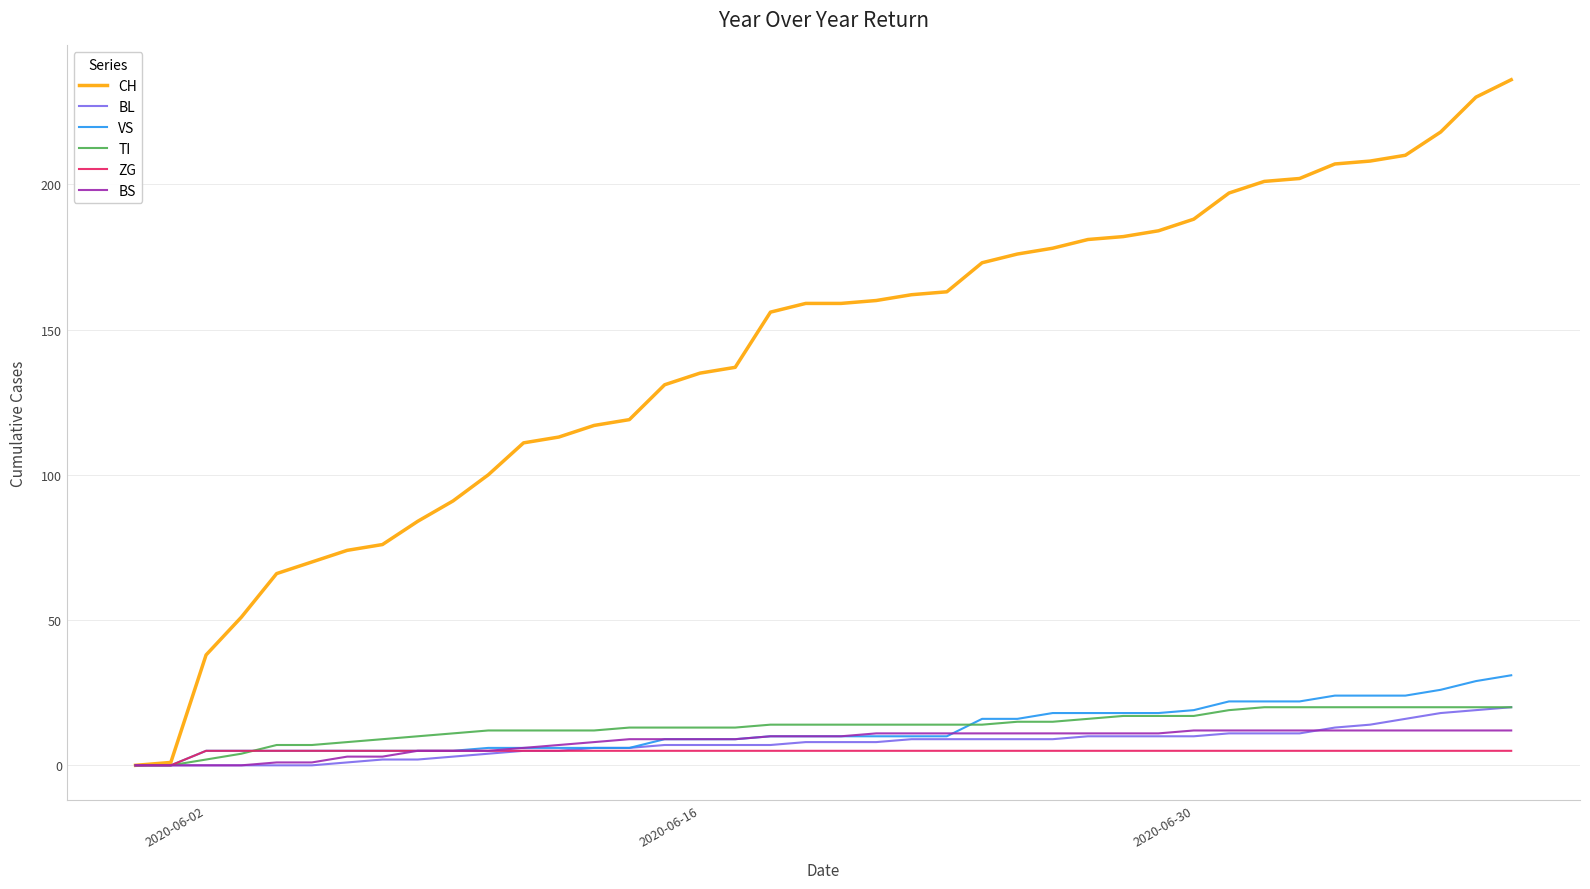

What is the difference between the second highest and minimum values in the CH series?

230